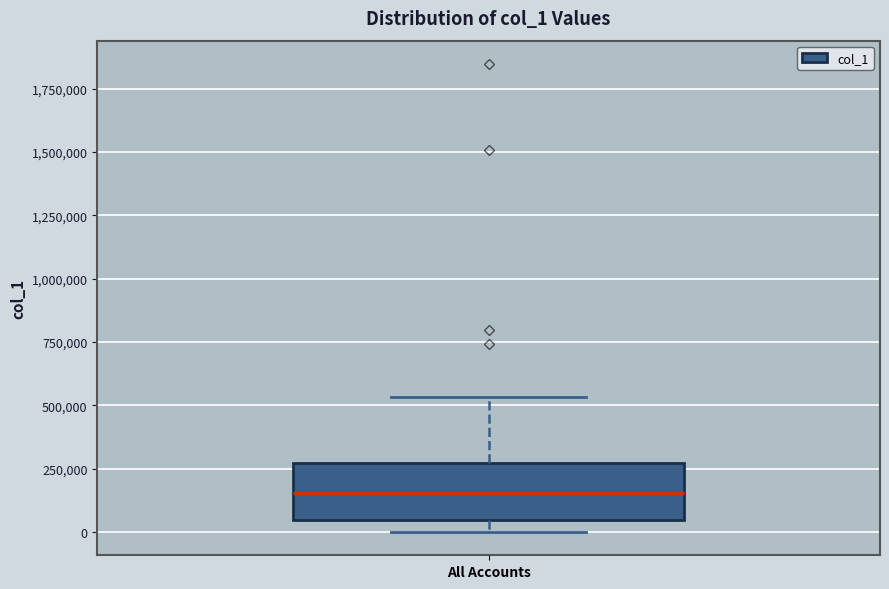

Transcribe this box plot: give where the median line is, the range the box spans, and where the two whiskers end, as read against the y-axis. The values are not printed on the chart, so give them approximately, as read against the axis.

median 150000, box 50000 to 250000, whiskers 0 to 550000